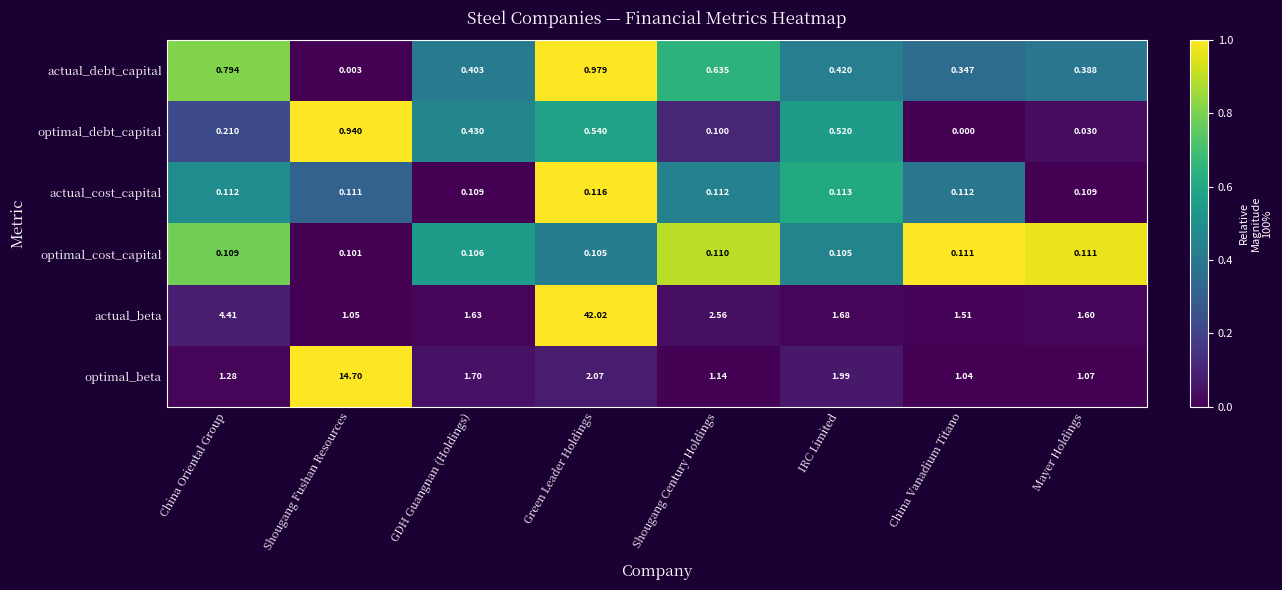

Which series has the largest total across all categories?

actual_beta